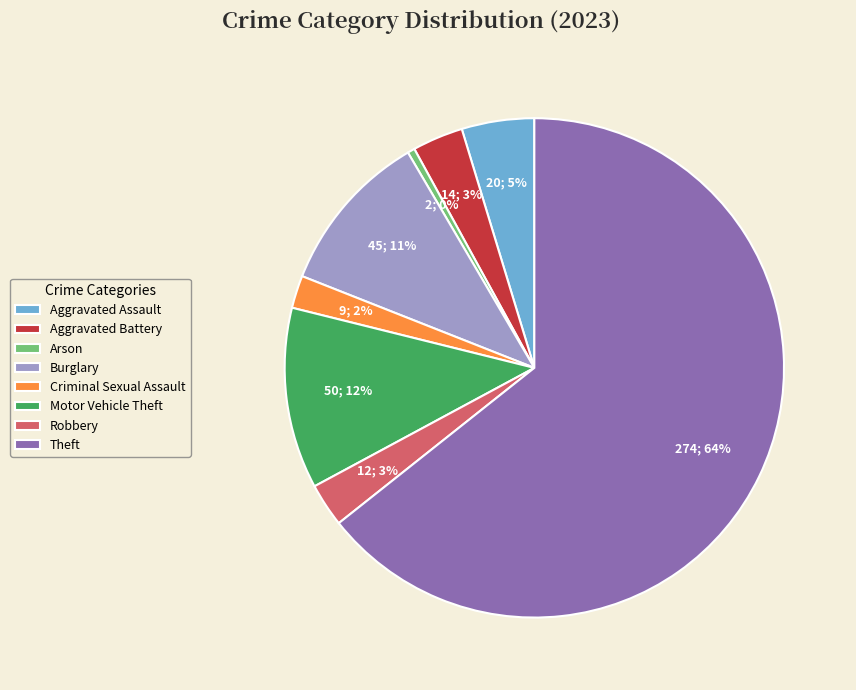

Count the number of slices in the pie.

8